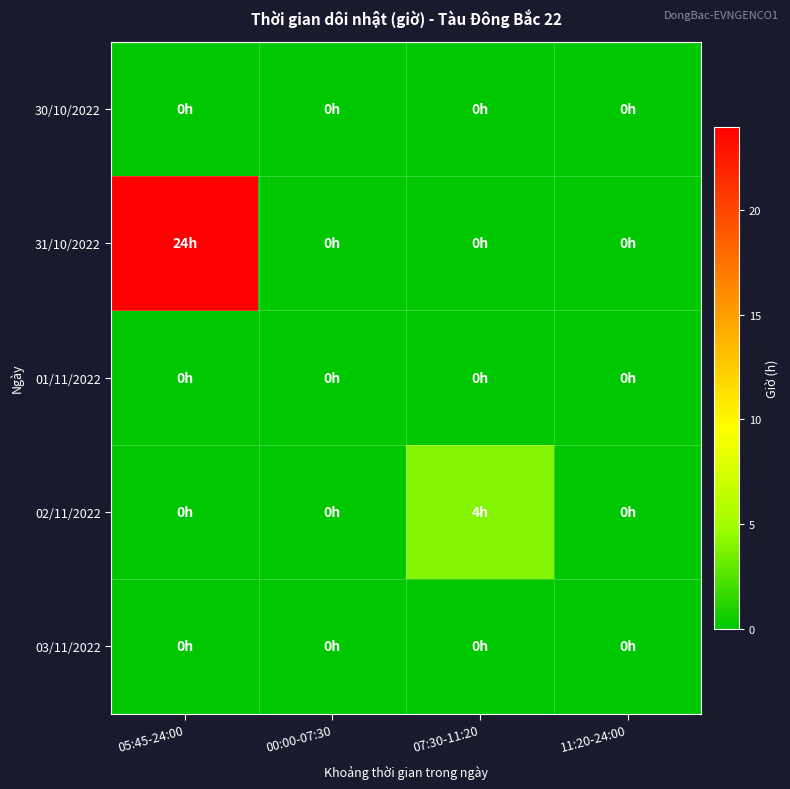

At how many categories does at least one series exceed 0?

2